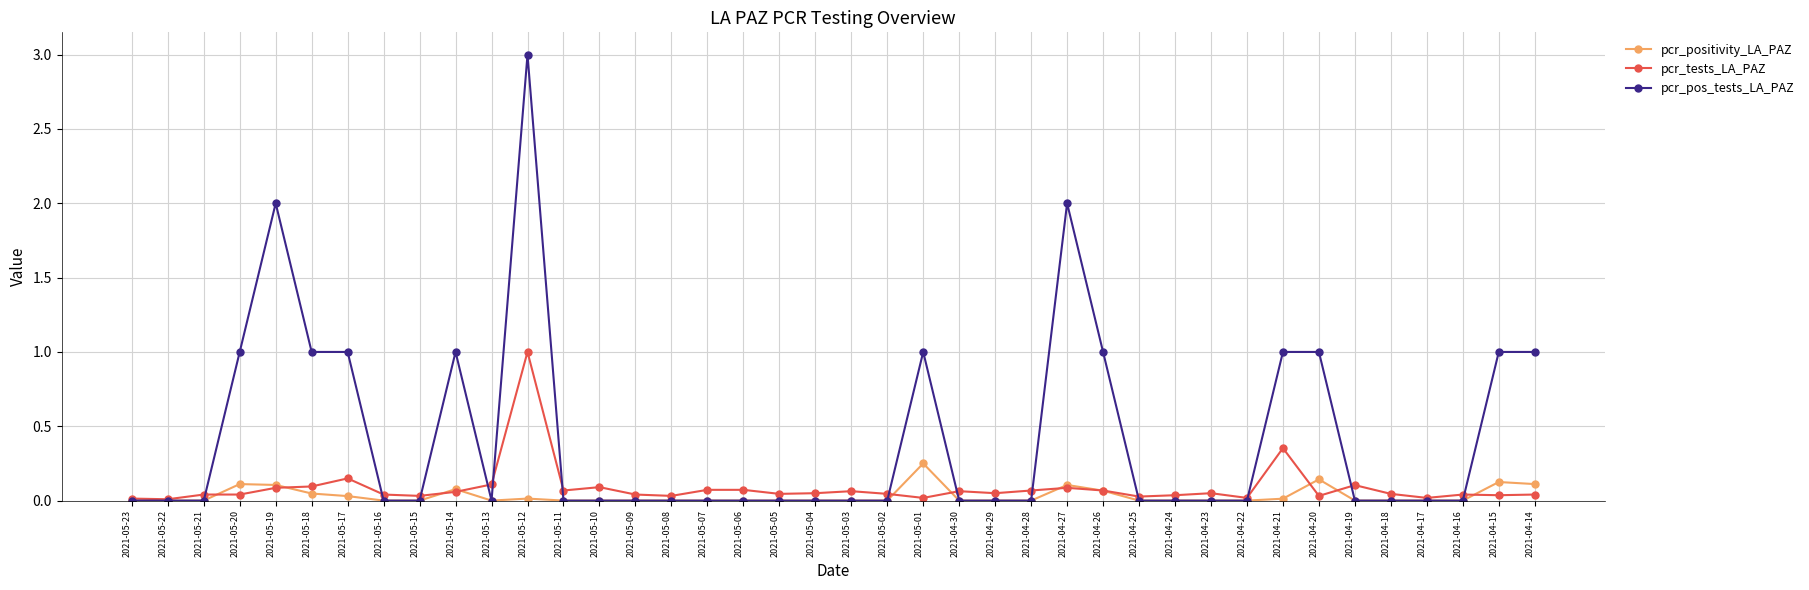

True or false: pcr_pos_tests_LA_PAZ has more than 1 points higher than both neighbors.

True